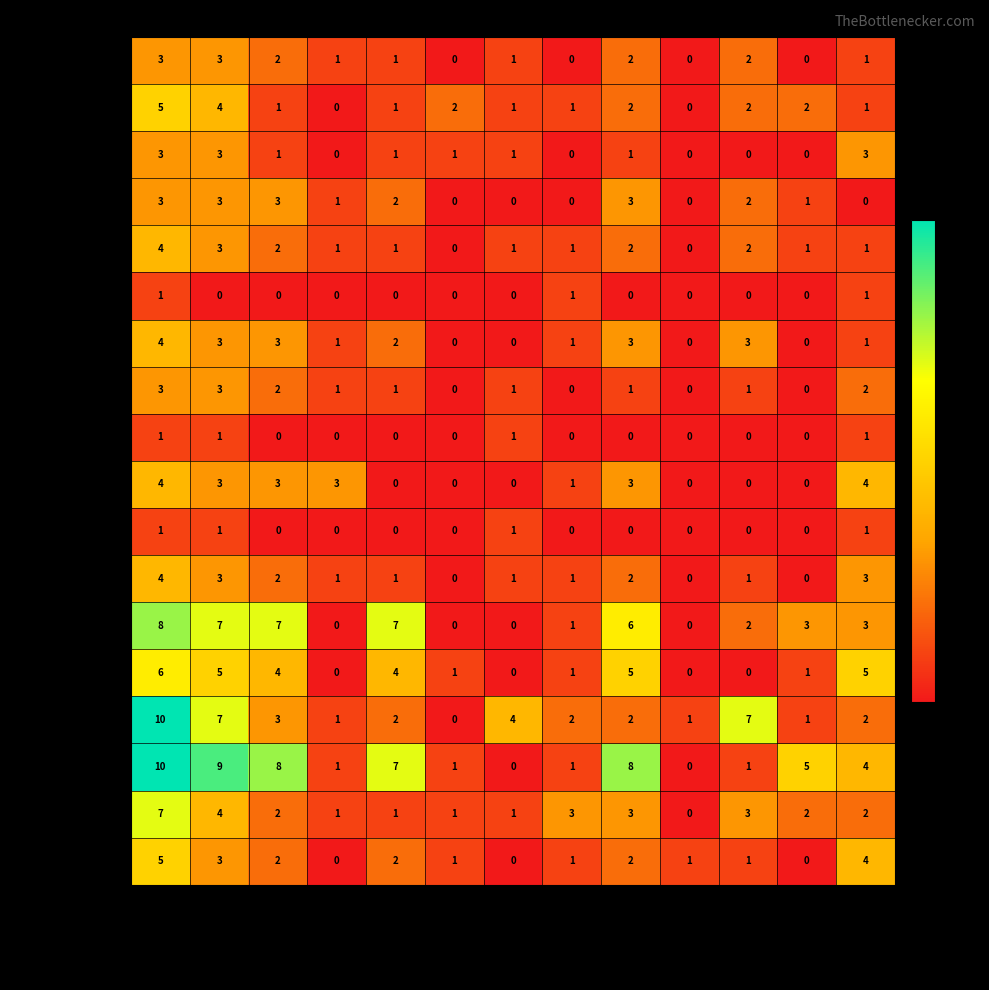

At how many categories does at least one series exceed 6?

6